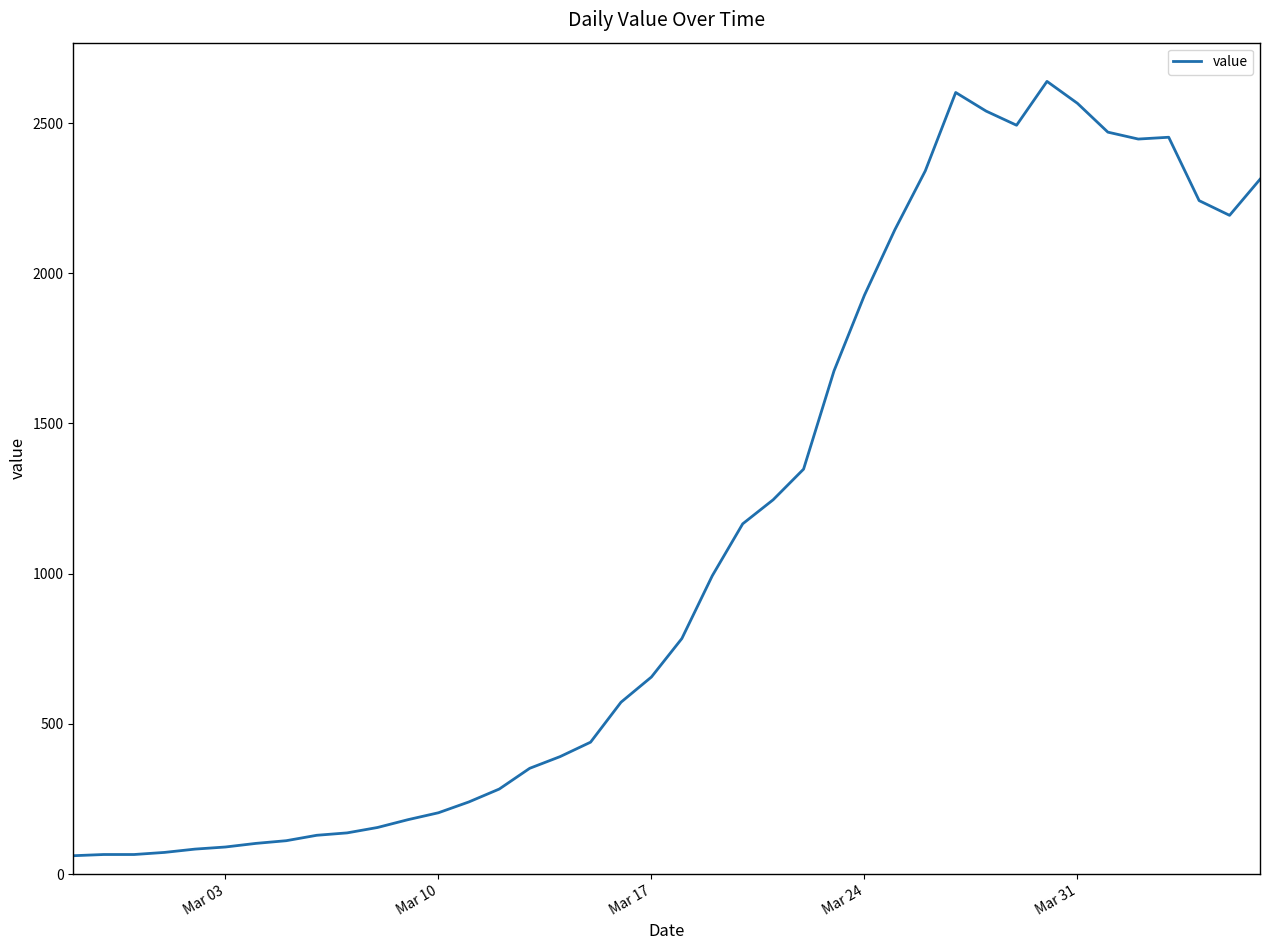

What is the difference between the maximum and minimum values?

2578